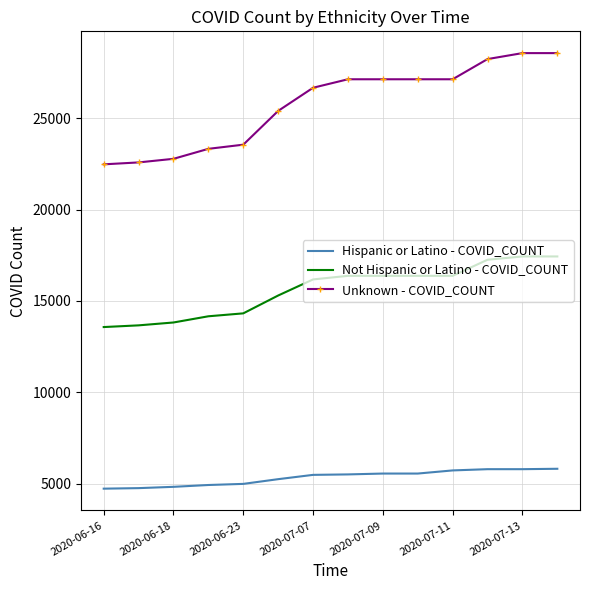

True or false: Unknown - COVID_COUNT and Not Hispanic or Latino - COVID_COUNT intersect in this chart.

False